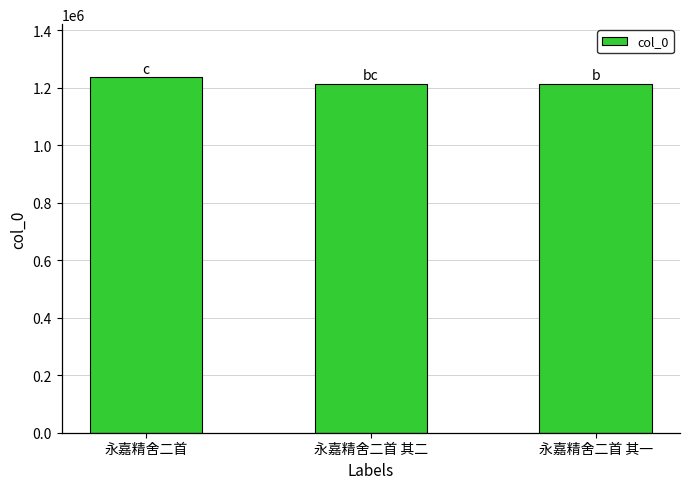

What is the sum of all values?

3663120